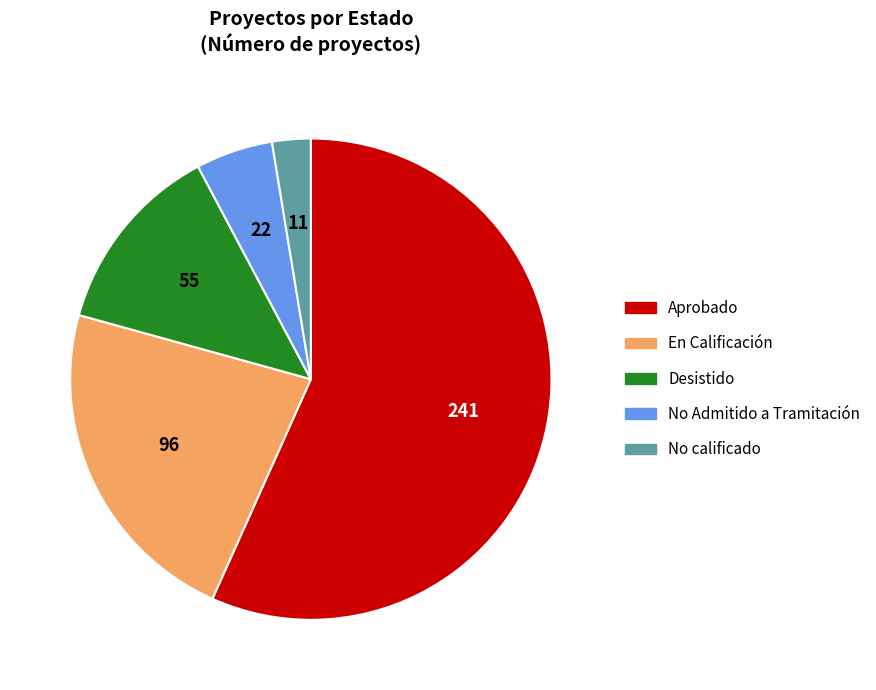

How many segments does this pie chart have?

5